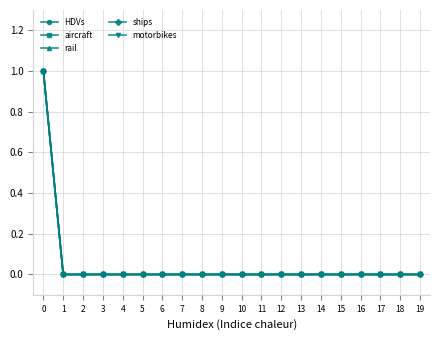

Is this an area chart (filled region under the line)?

No